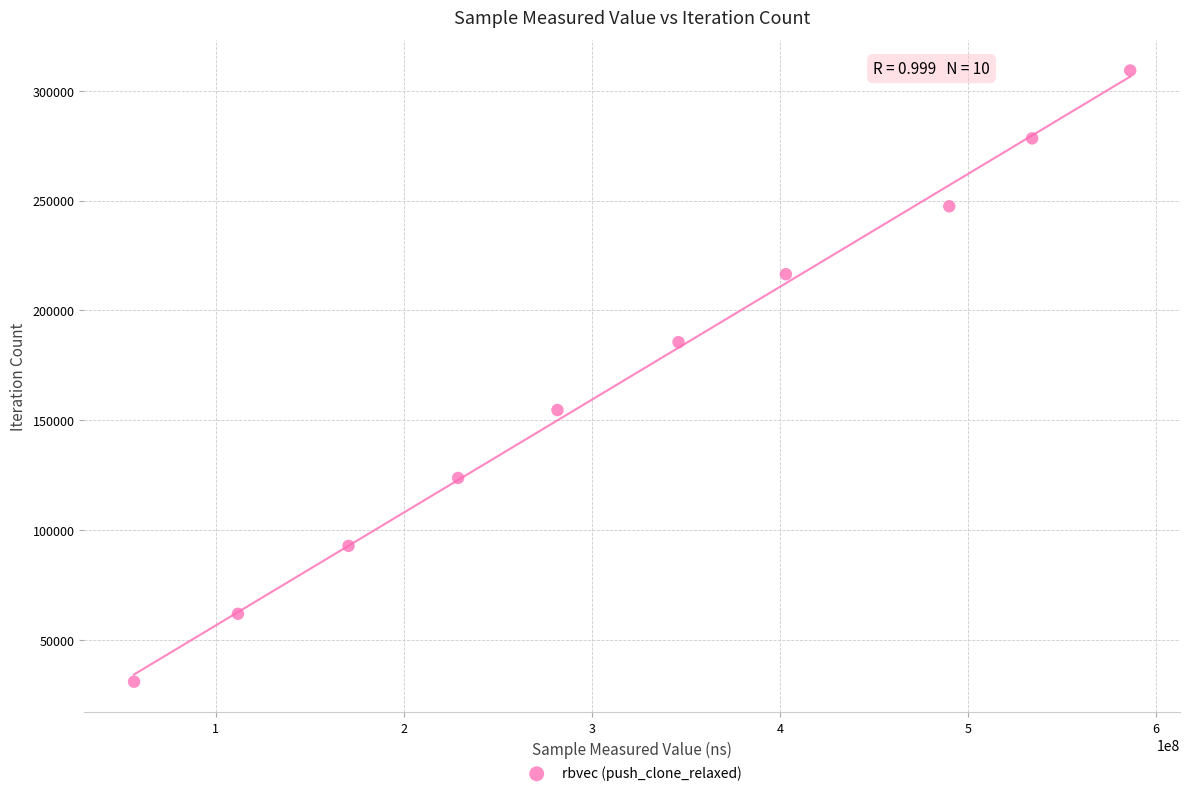

What is the range of Y values (max minus min)?

278361